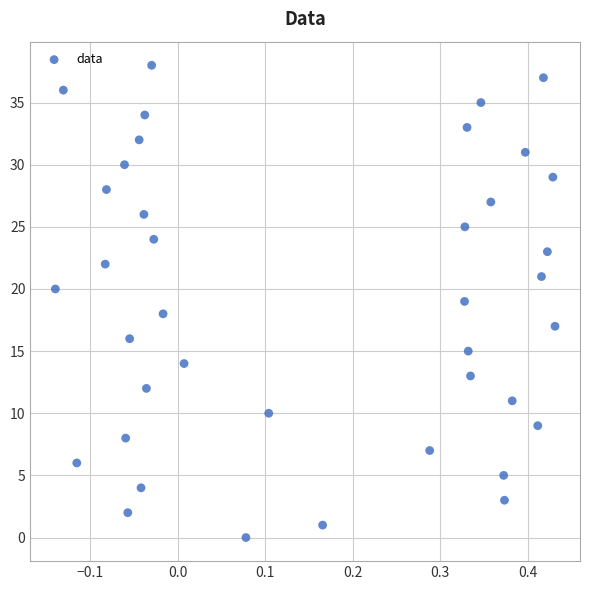

What is the range of Y values (max minus min)?

38